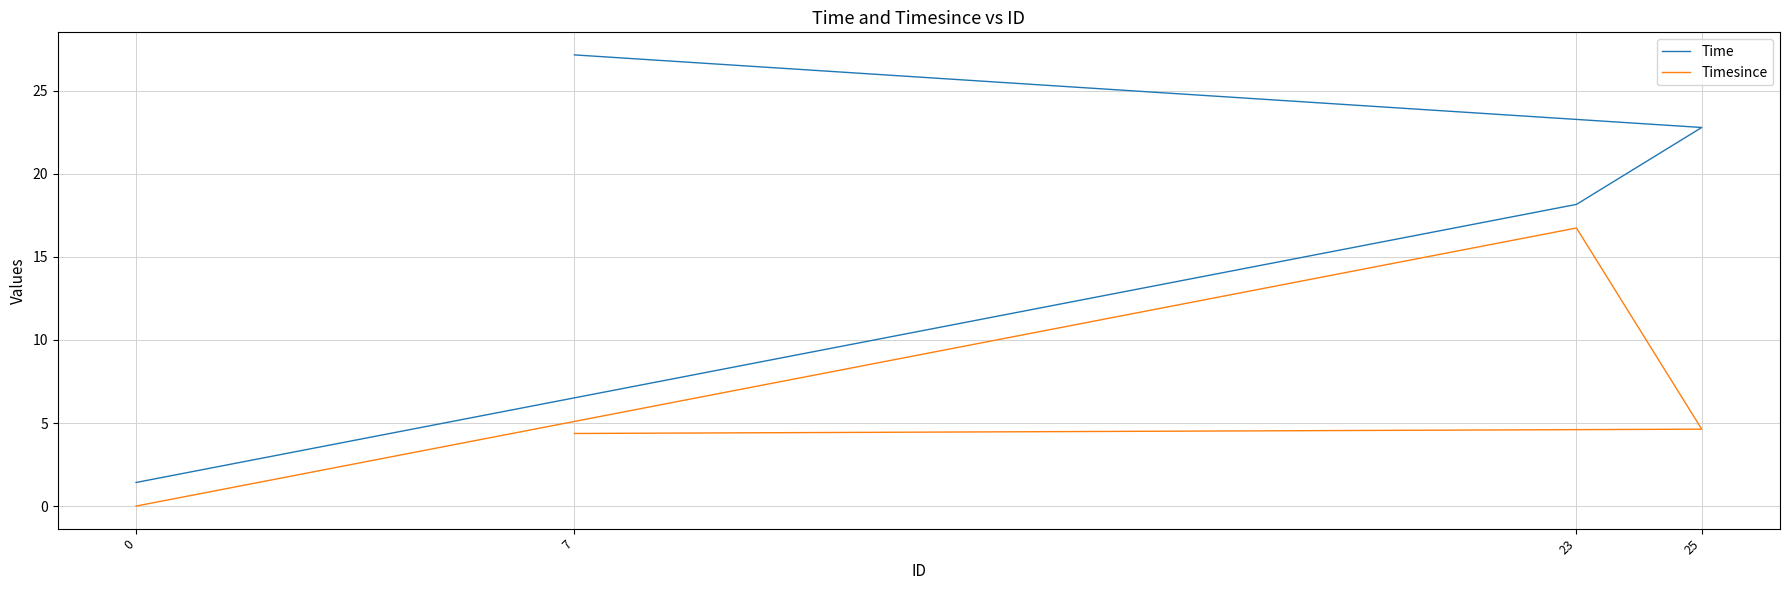

Where is Timesince nearest to the value 8?

25